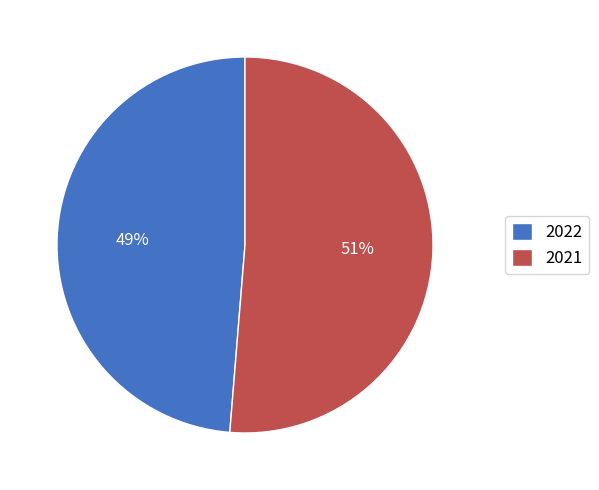

What is the smallest slice in the pie chart?

2022